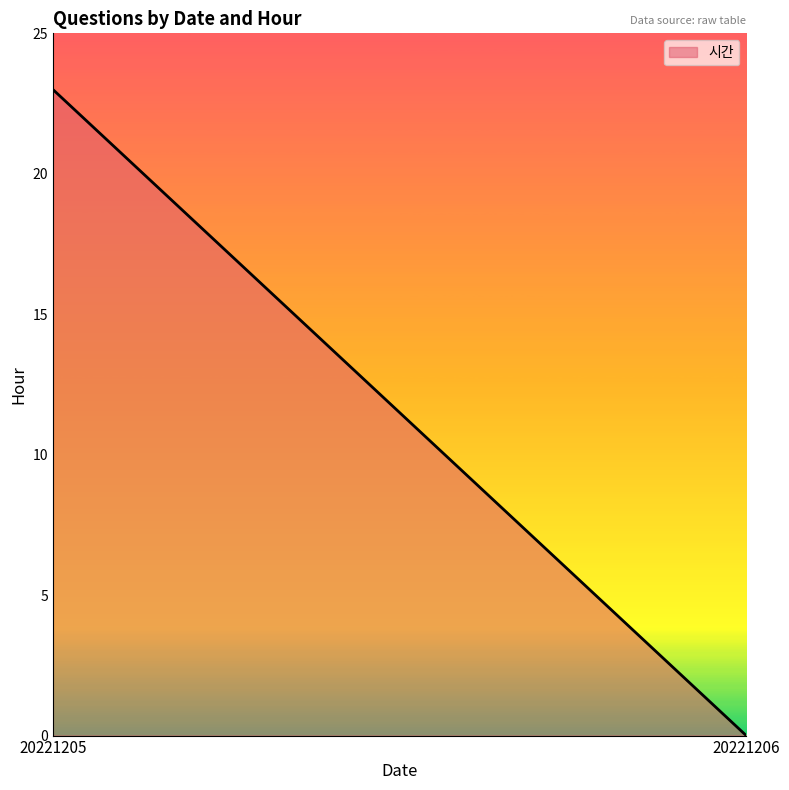

Reading left to right, extract all data points from this chart.

20221205=23	20221206=0